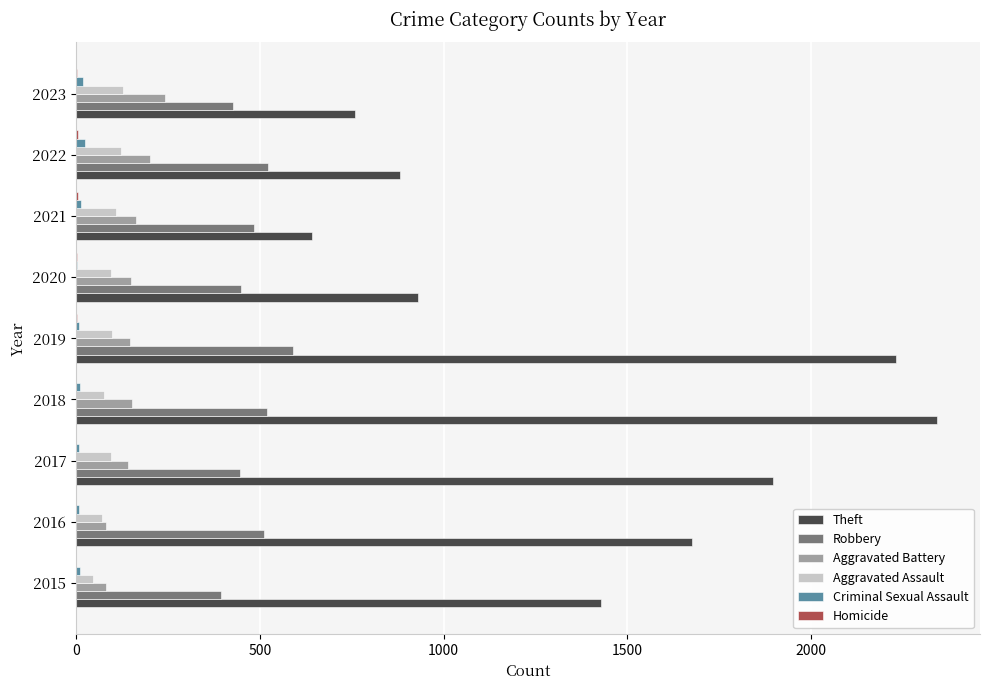

What is the sum of all Aggravated Battery values?

1362